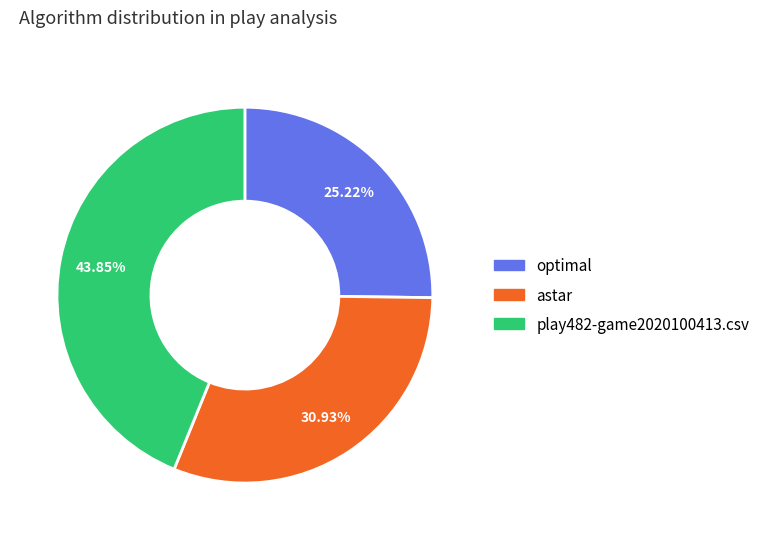

Rank the categories by value from highest to lowest.

play482-game2020100413.csv, astar, optimal